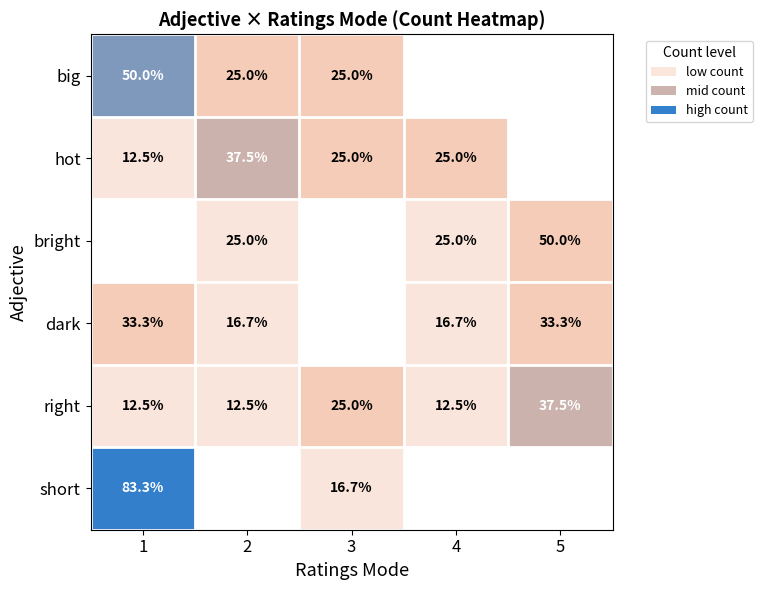

List the labels in order of right value, smallest first.

1, 2, 4, 3, 5